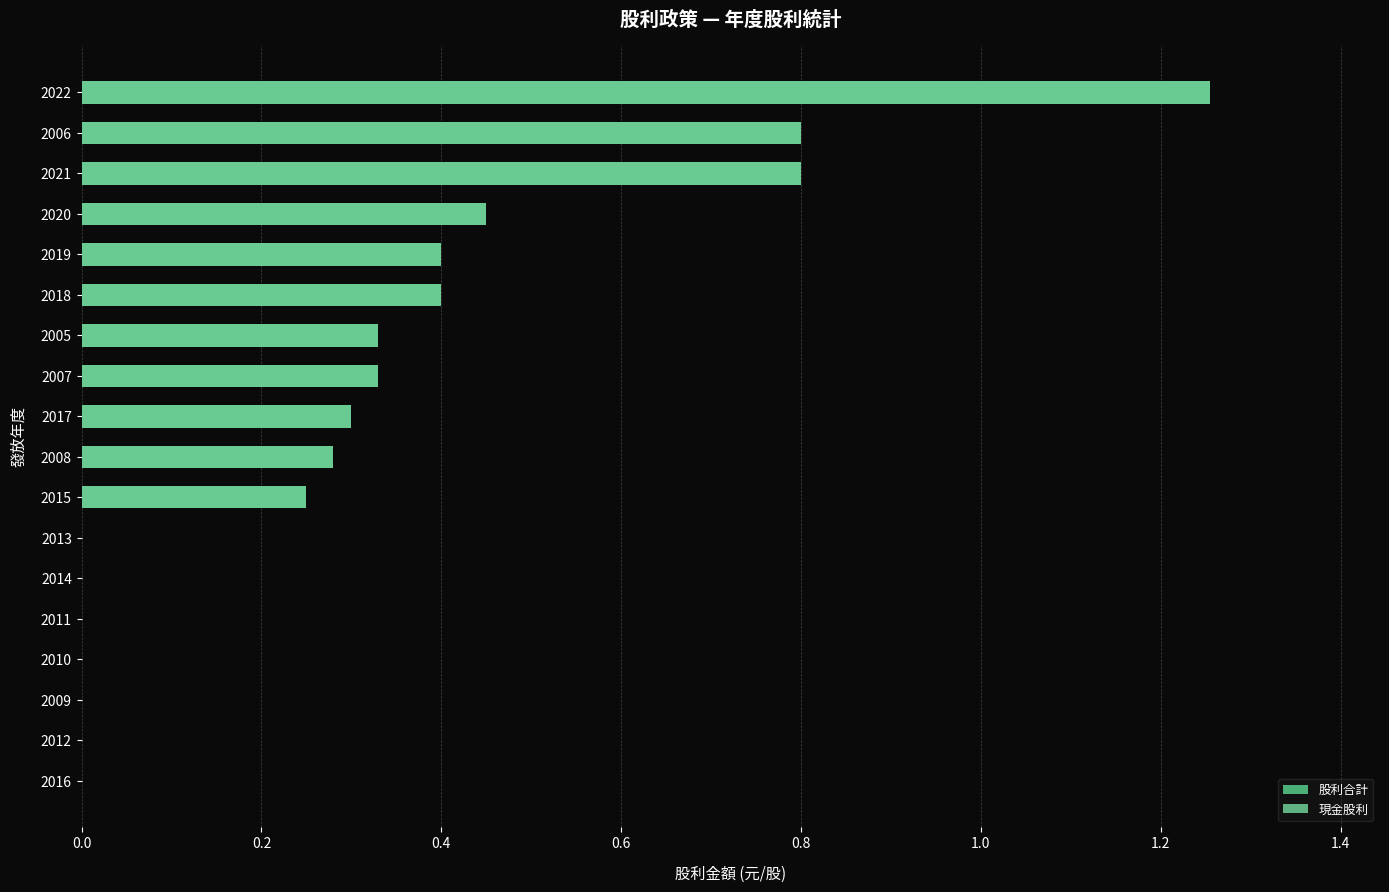

List the series in order of their peak value, lowest first.

股利合計, 現金股利